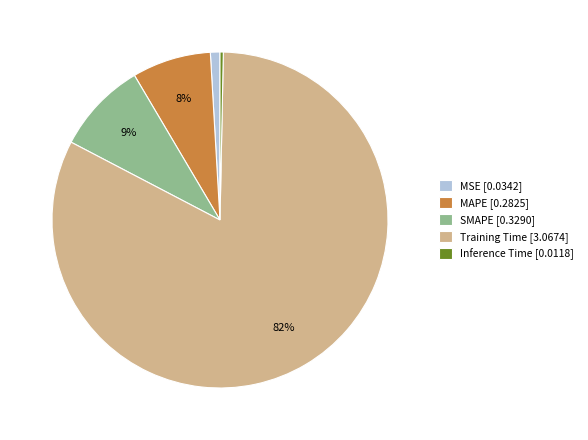

The Inference Time slice represents 14% of the pie. True or false?

False